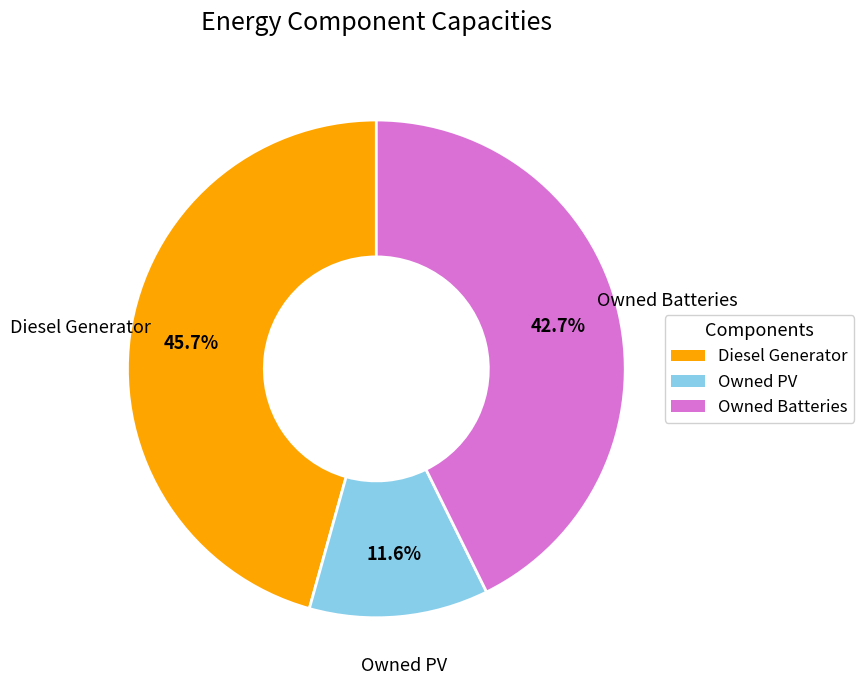

To the nearest percent, what is the difference between the Diesel Generator and Owned Batteries slice percentages?

3%